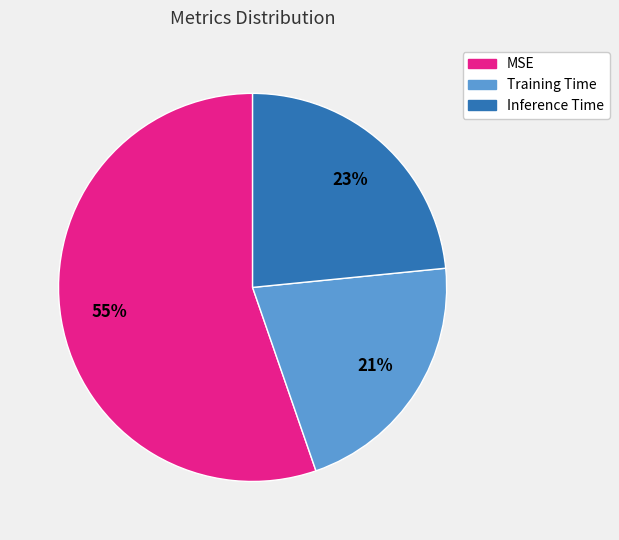

Which category has the biggest portion of the pie?

MSE